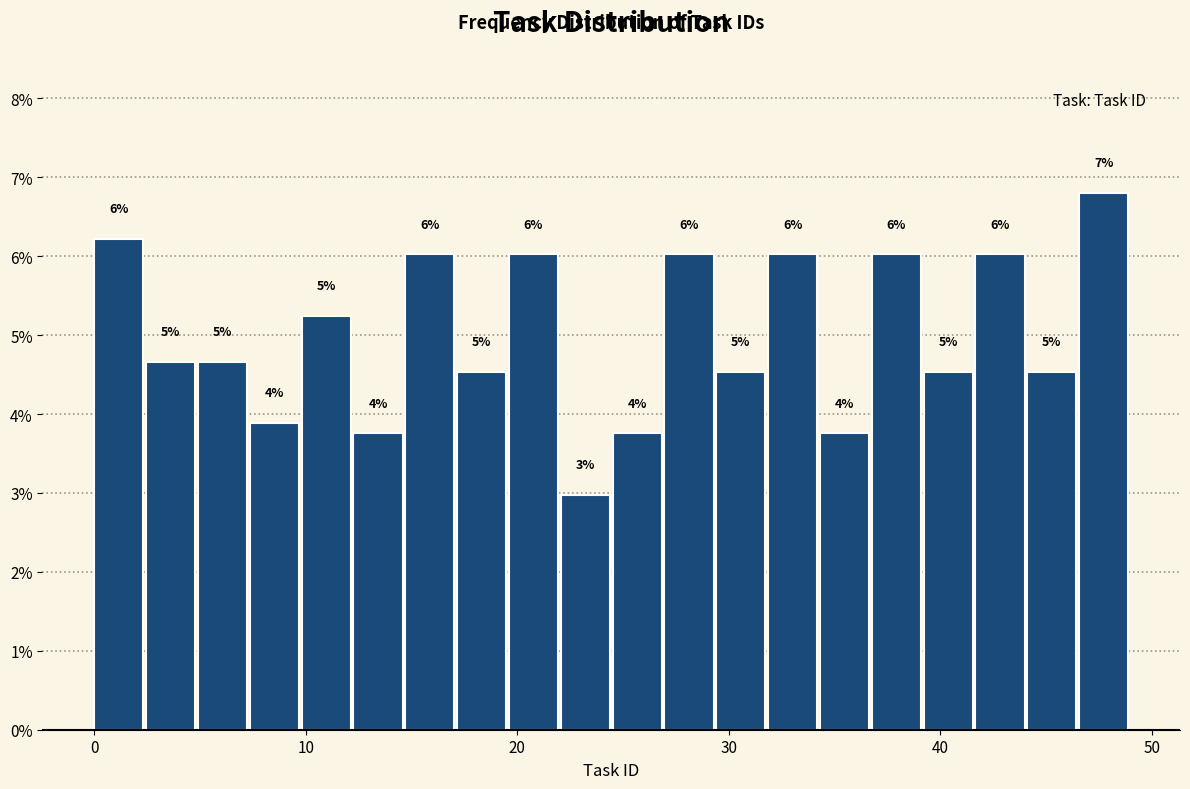

Read against the x-axis, roughly where is the centre of the tallest bar?

48